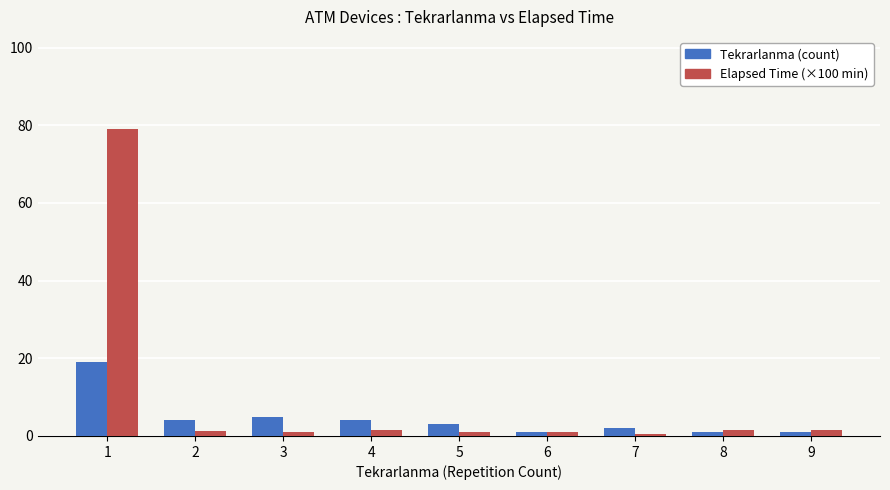

What is the maximum value shown in the chart?

79.1